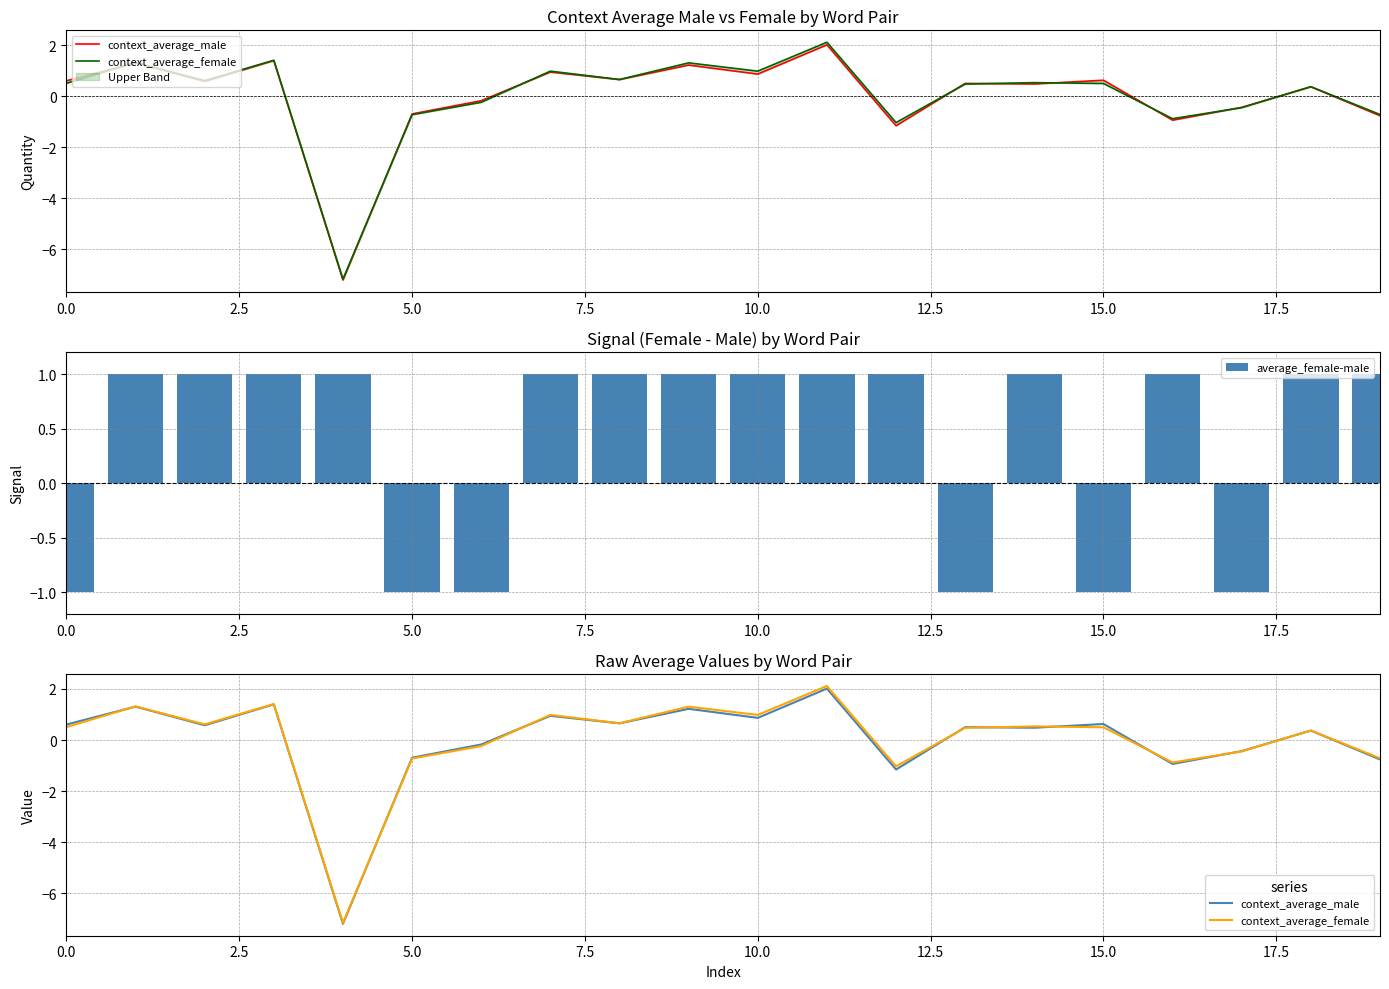

Is it true that average_female-male equals -1 at 0.0?

True